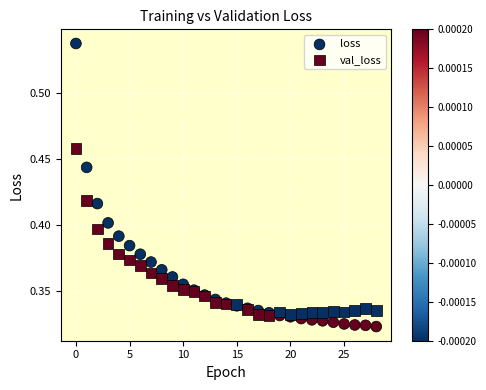

What are all the series names shown in the legend?

loss, val_loss